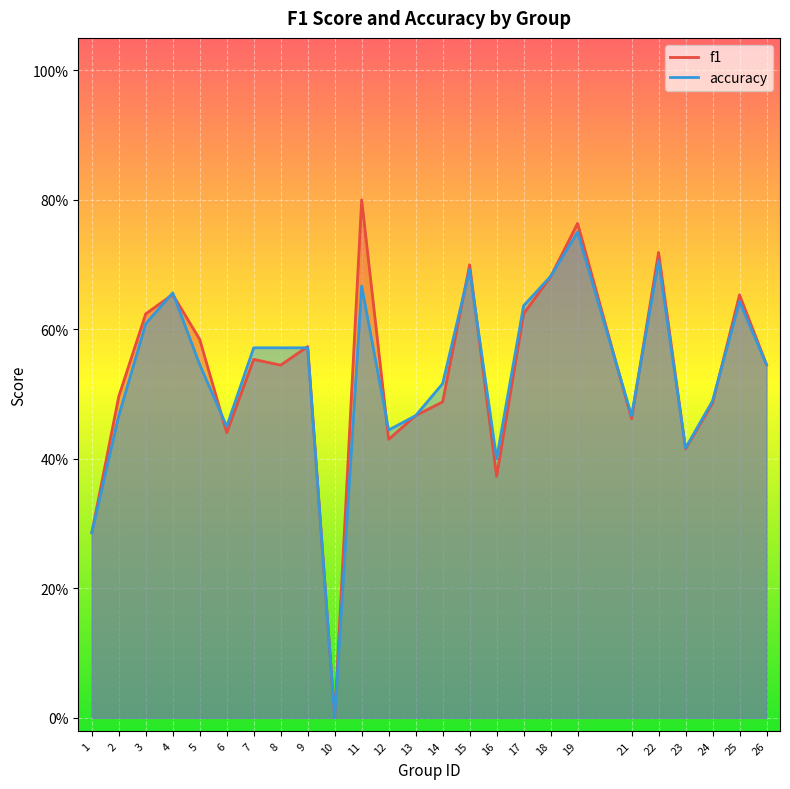

How many intersections are there between f1 and accuracy?

12